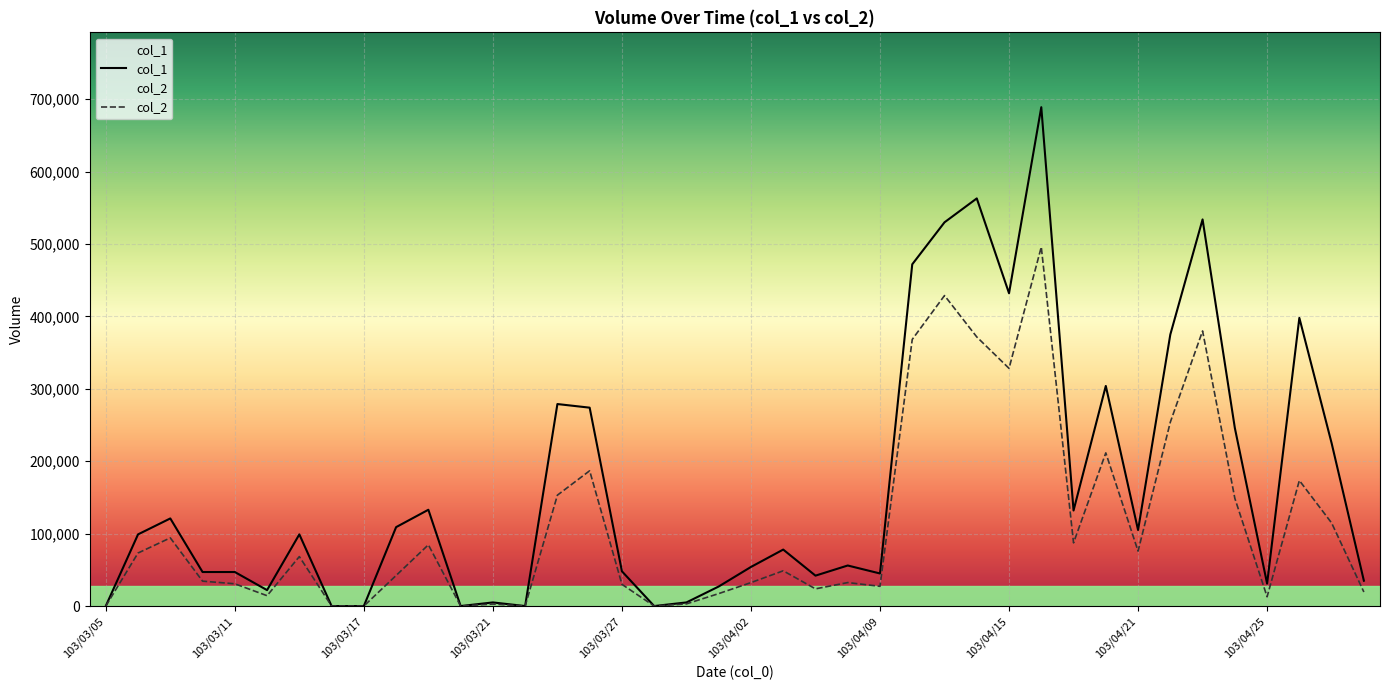

List the series in order of their peak value, highest first.

col_1, col_2